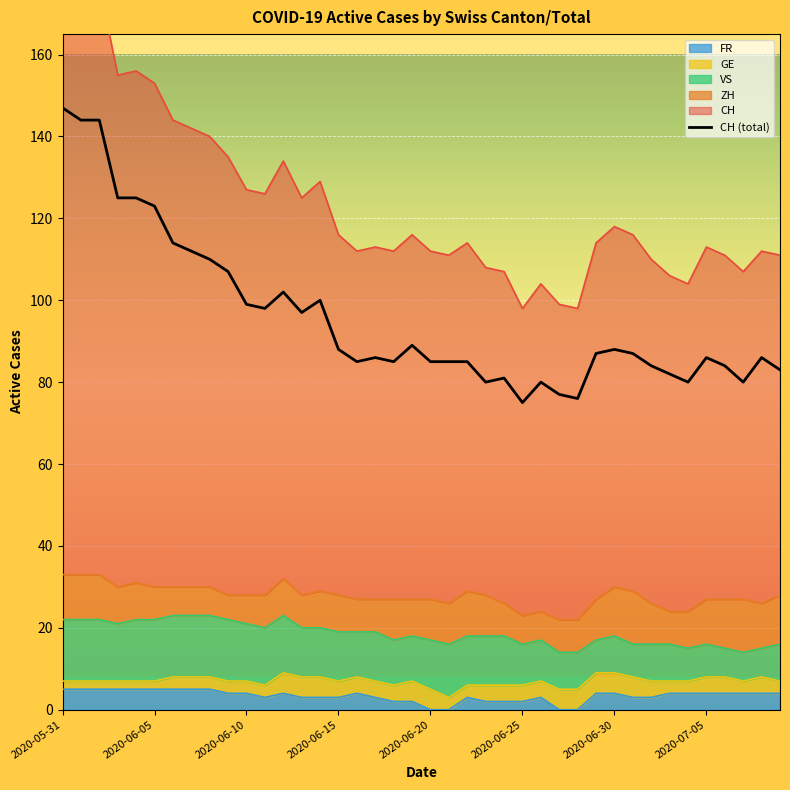

At 2020-06-18, list the series in order from smallest to largest.

FR, GE, ZH, VS, CH